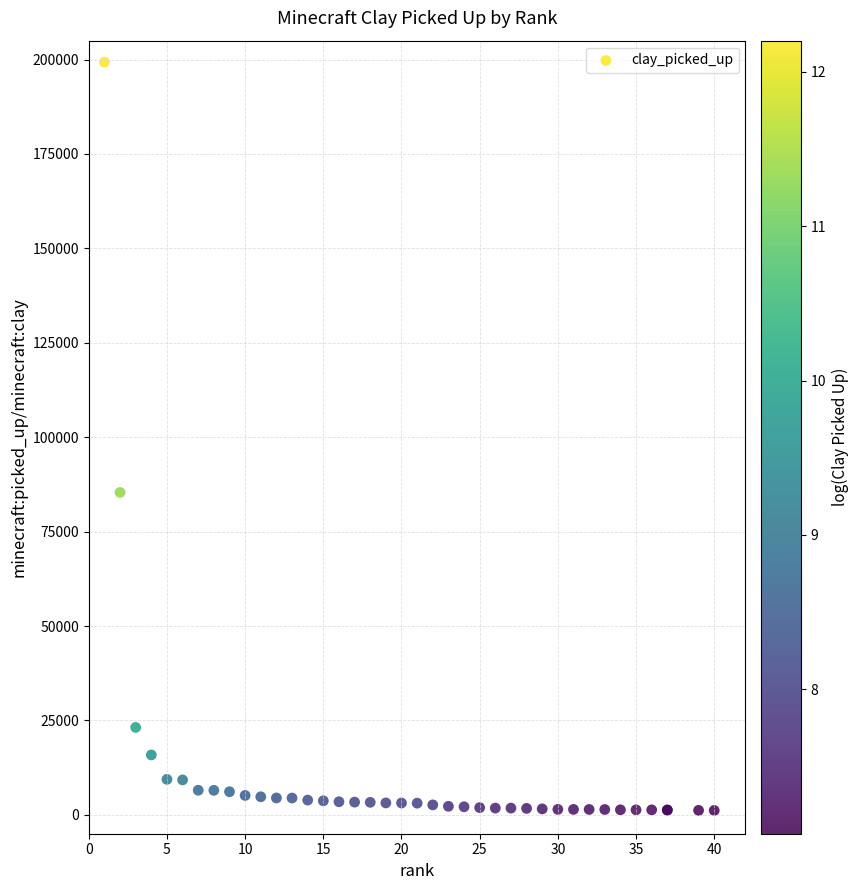

What Y value in the scatter plot is closest to 100236?

85369